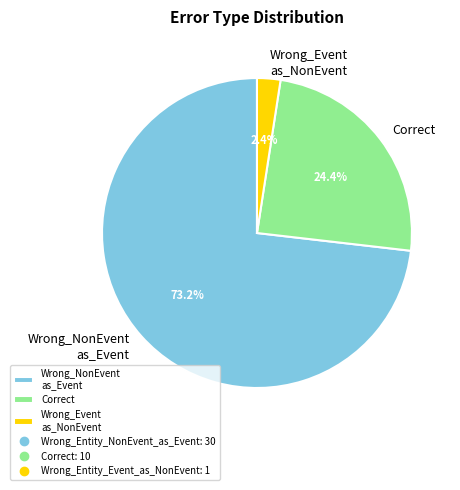

How many slices are in this pie chart?

3